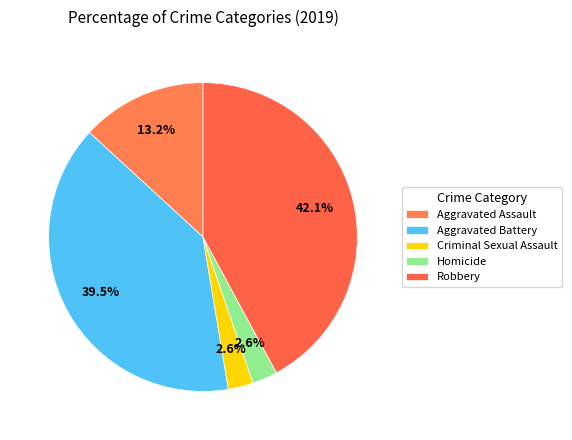

To the nearest percent, what is the combined percentage of Aggravated Assault and Homicide?

16%